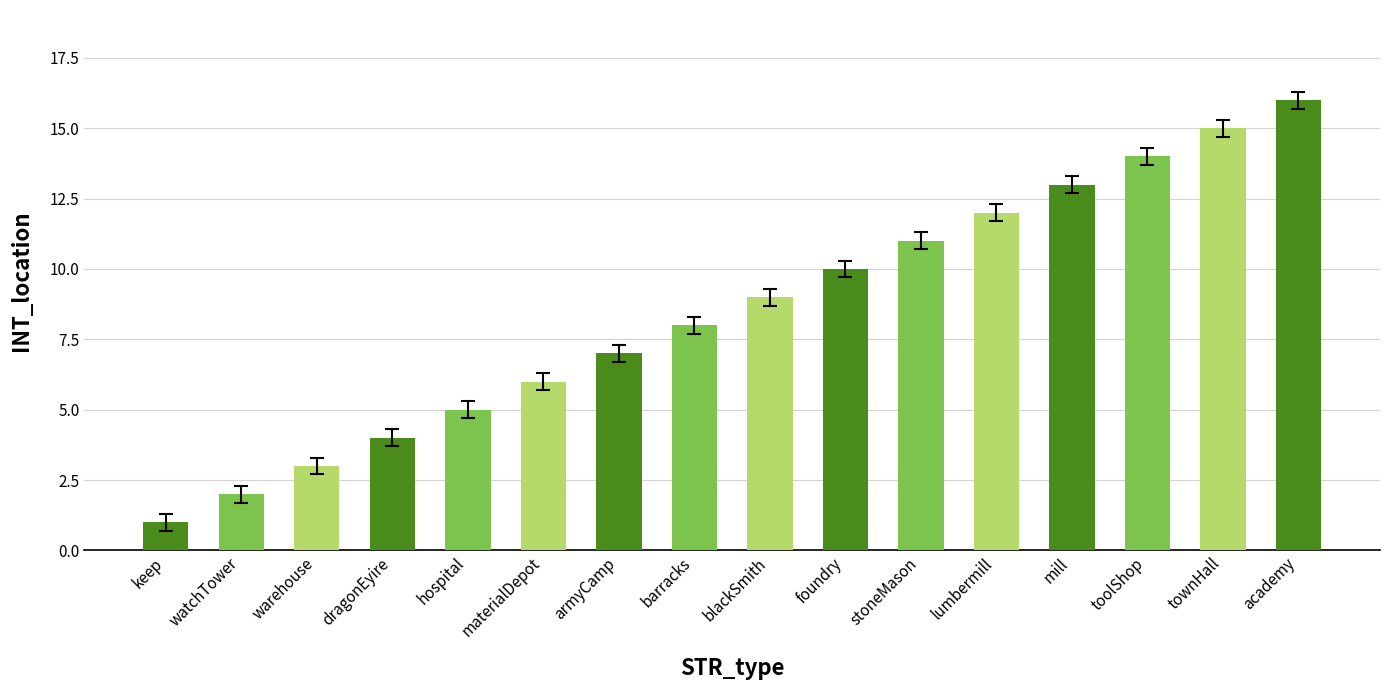

True or false: the data shows 4 at dragonEyire.

True